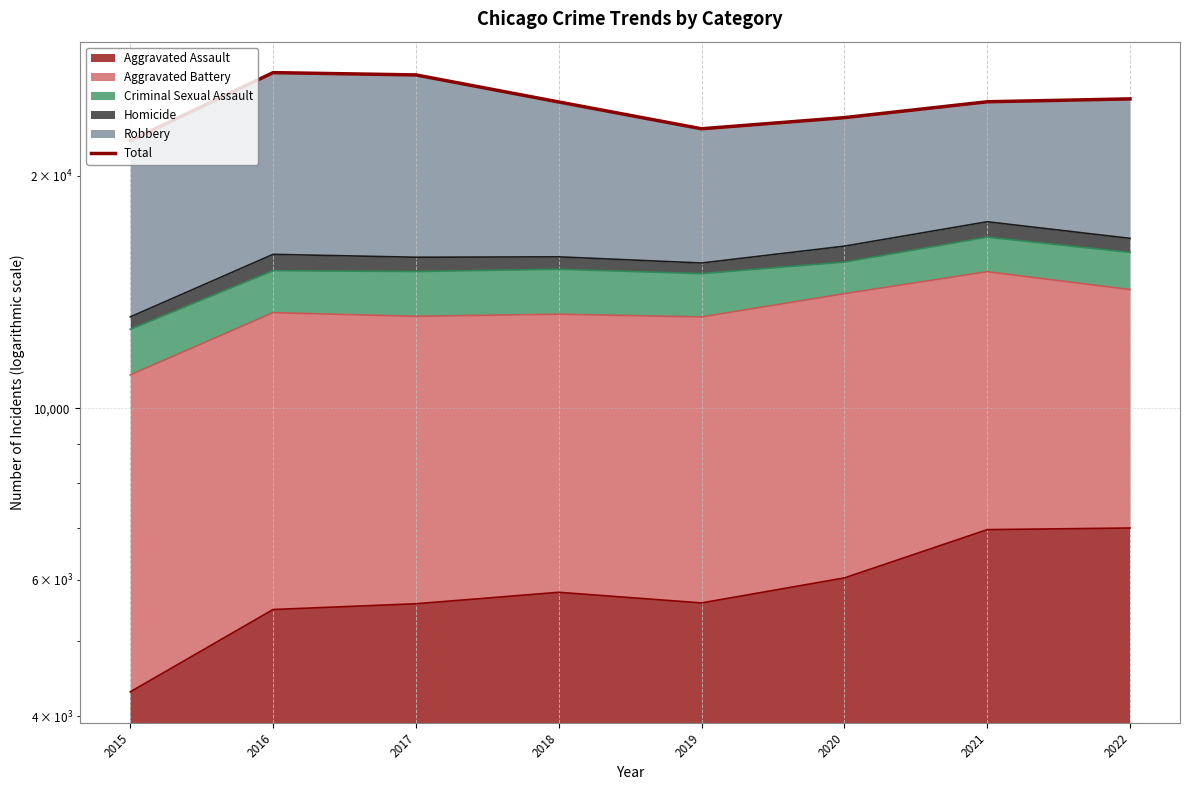

What value does the data have at 2018, to the nearest 50?

24900